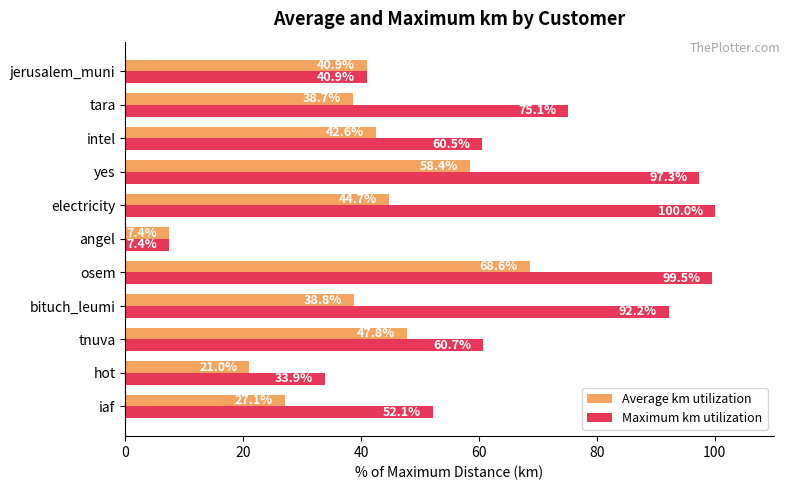

At which category is the sum across all series the highest?

osem